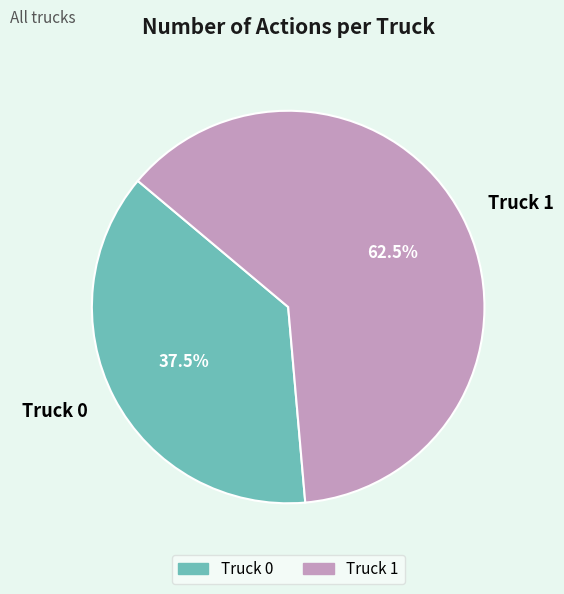

Is there any slice that represents more than half of the pie?

Yes